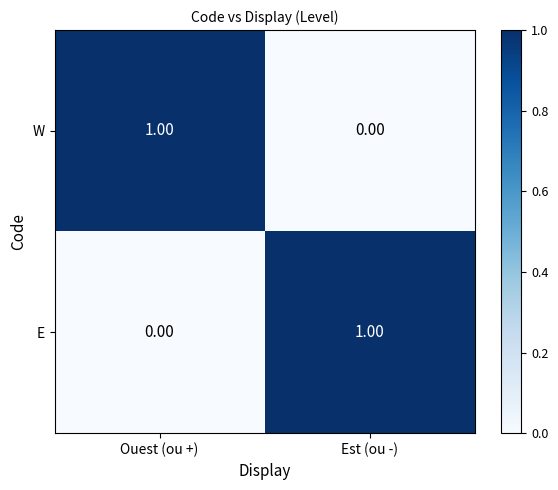

How many values in E are above zero?

1